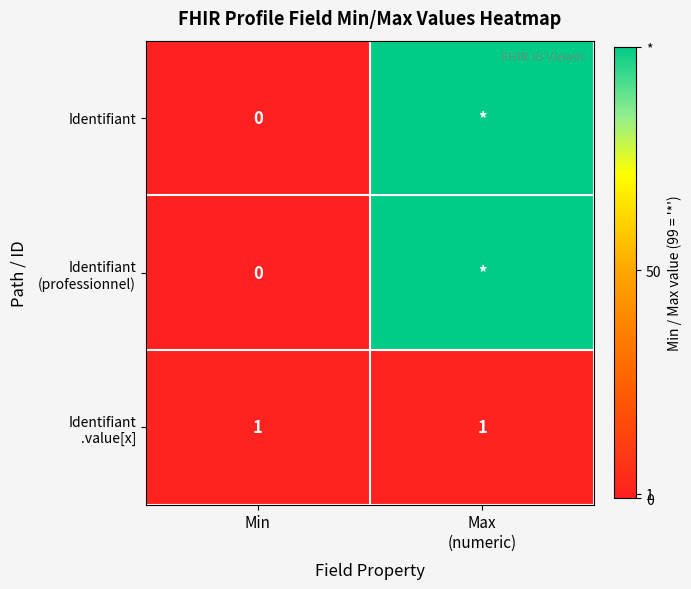

Which series has the widest spread of values?

Identifiant